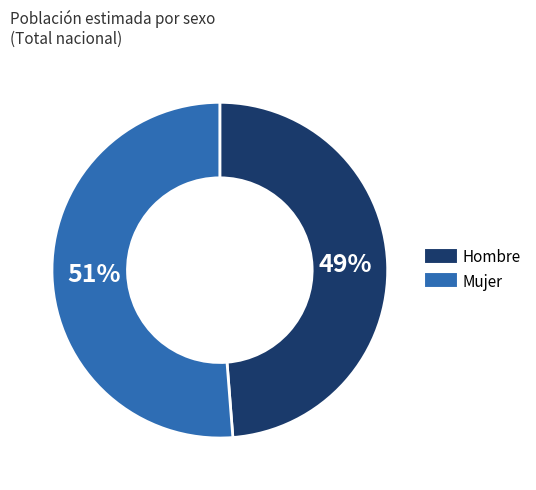

To the nearest percent, what is the difference between the largest and smallest slice percentages?

2%